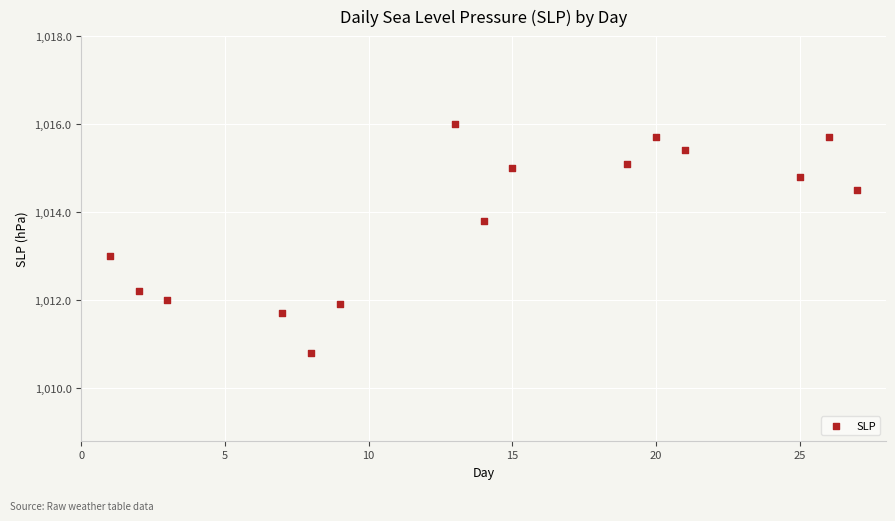

What is the range of X values (max minus min)?

26.0